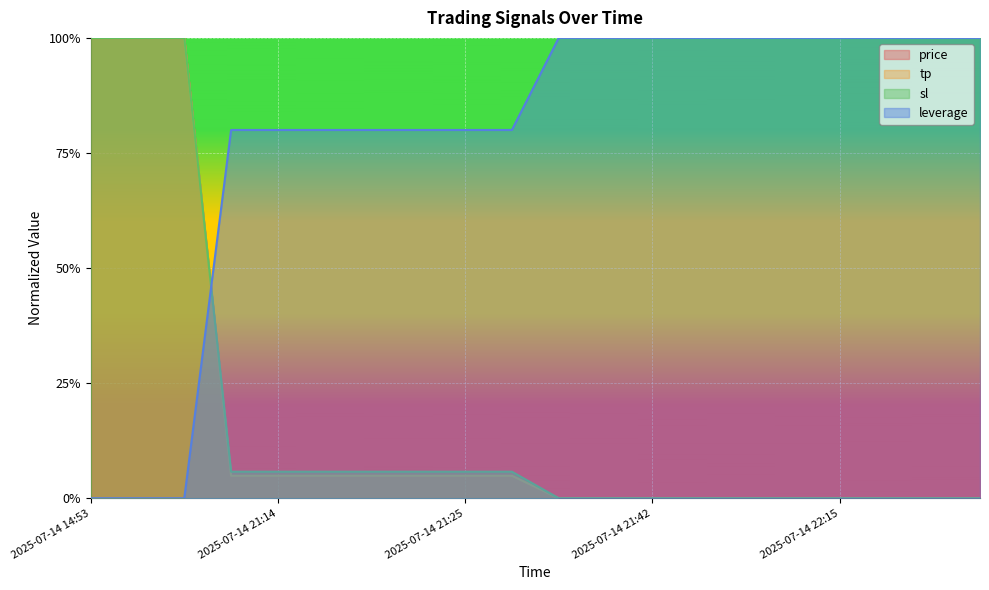

Which series ends up on top after the final intersection of price and sl?

price